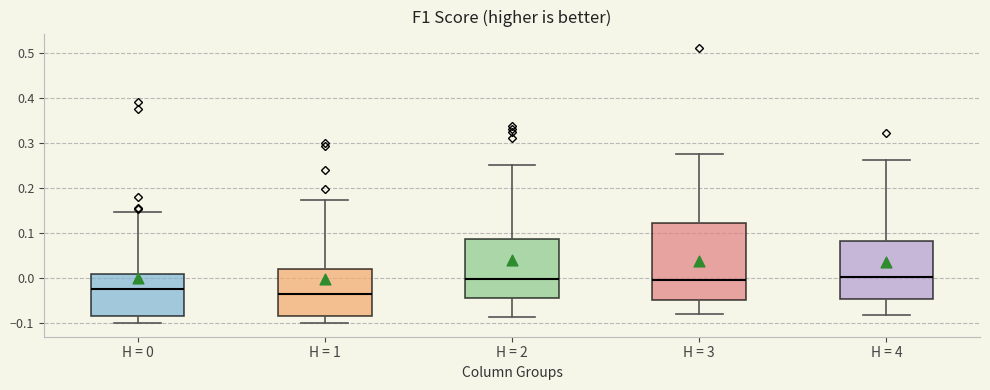

Reading left to right, transcribe this box plot: for each box, give where its median line is, the range the box spans, and where its two whiskers end, as read against the y-axis. The values are not printed on the chart, so give them approximately, as read against the axis.

H = 0: median -0.03, box -0.09 to 0.01, whiskers -0.10 to 0.15
H = 1: median -0.04, box -0.08 to 0.02, whiskers -0.10 to 0.17
H = 2: median 0.00, box -0.04 to 0.09, whiskers -0.09 to 0.25
H = 3: median 0.00, box -0.05 to 0.12, whiskers -0.08 to 0.28
H = 4: median 0.00, box -0.05 to 0.08, whiskers -0.08 to 0.26